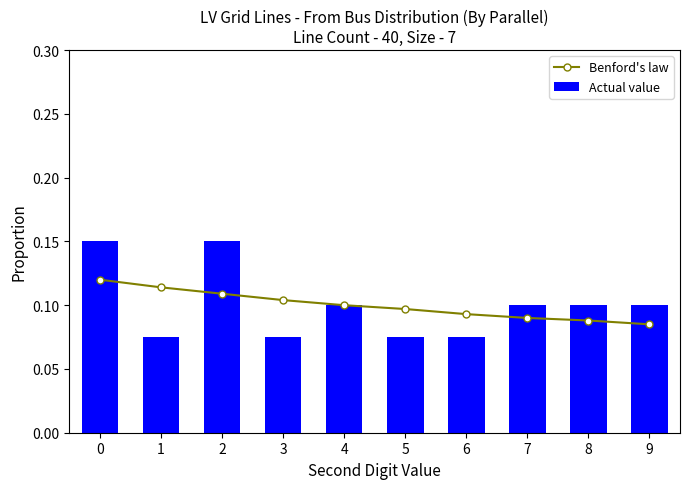

Reading left to right, what are all the values shown in this chart?

Benford's law: 0=0.1	1=0.1	2=0.1	3=0.1	4=0.1	5=0.1	6=0.1	7=0.1	8=0.1	9=0.1
Actual value: 0=0.1	1=0.1	2=0.1	3=0.1	4=0.1	5=0.1	6=0.1	7=0.1	8=0.1	9=0.1